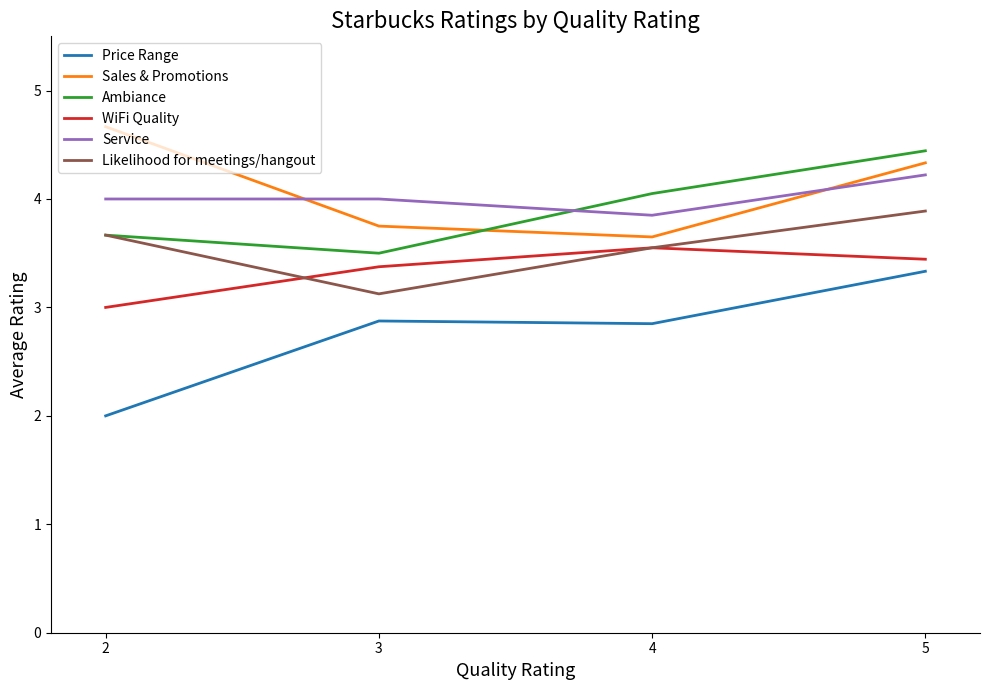

Is the value of Price Range at 5 greater than the value of Service at 2?

No